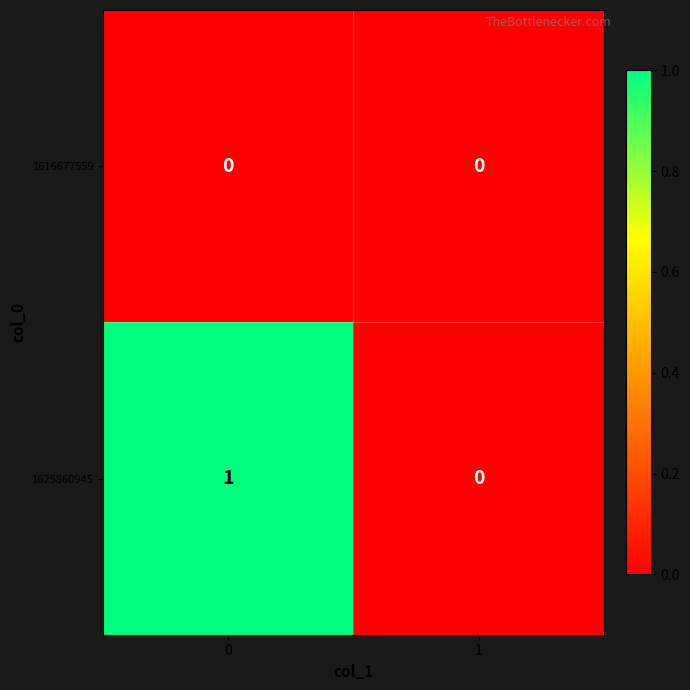

Which series has the largest total across all categories?

1625860945